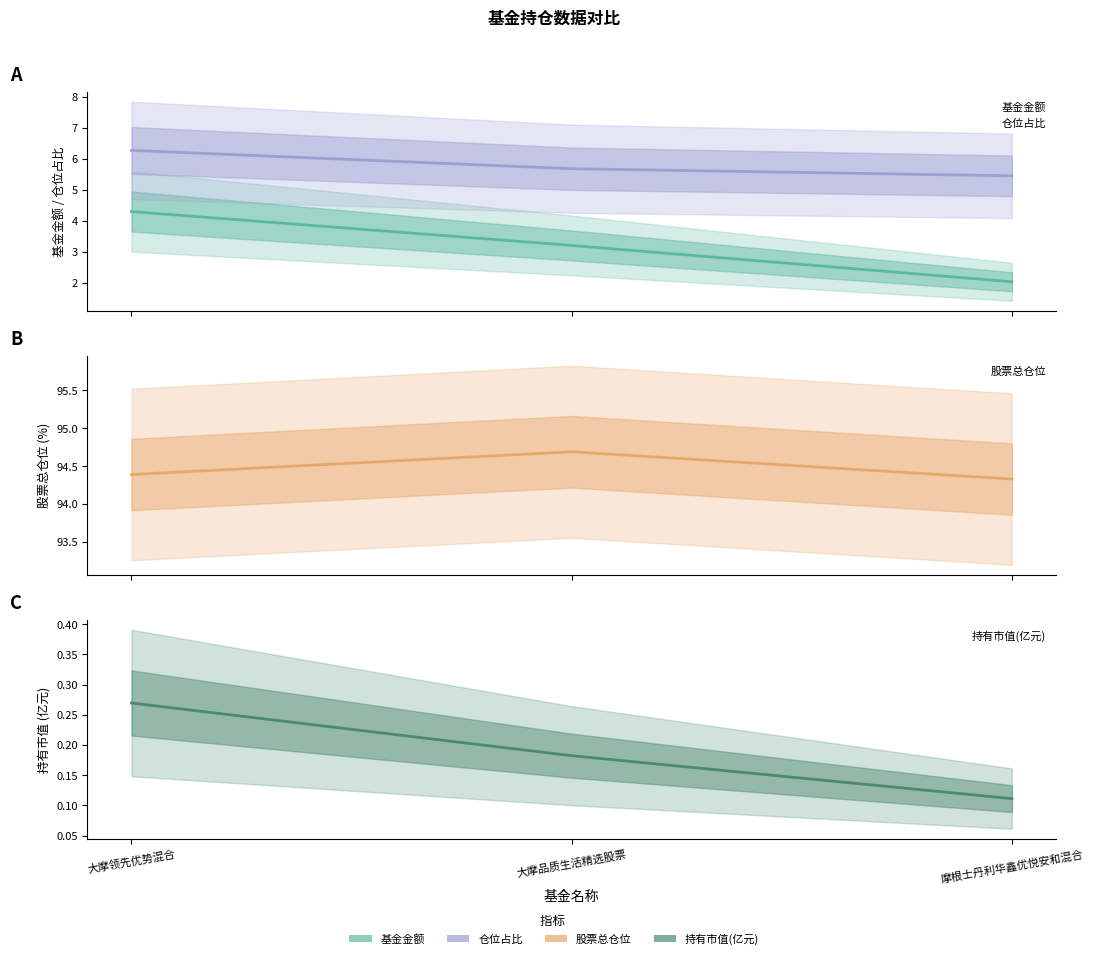

Reading right to left, extract all data points from this chart.

基金金额: 2.0	3.2	4.3
股票总仓位: 94.3	94.7	94.4
仓位占比: 5.5	5.7	6.3
持有市值(亿元): 0.1	0.2	0.3